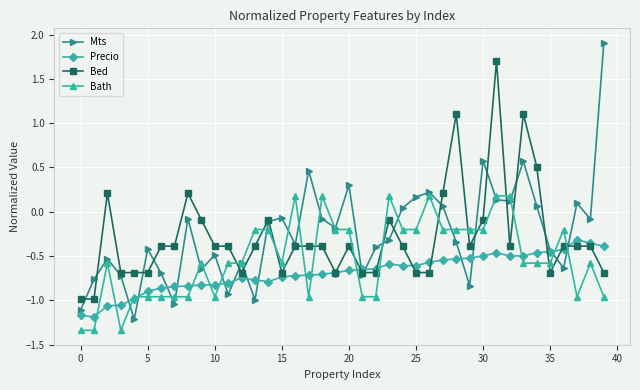

Which series has the largest total across all categories?

Mts